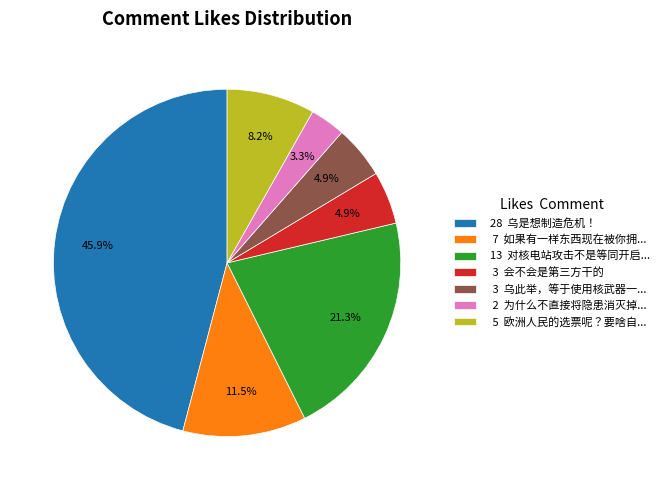

What is the smallest slice in the pie chart?

2 为什么不直接将隐患消灭掉...